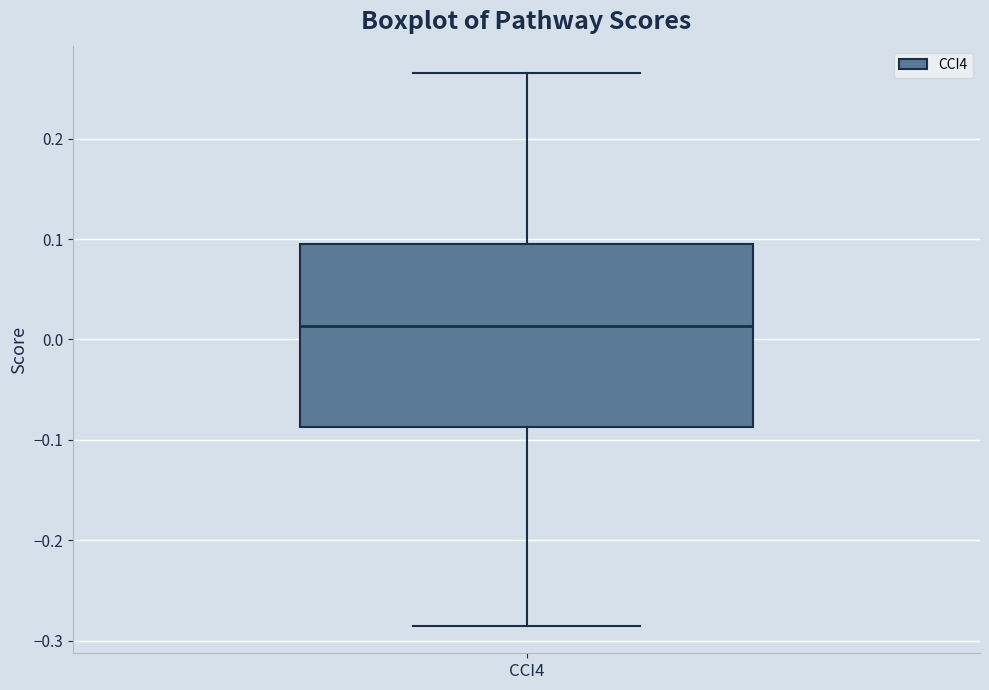

Transcribe this box plot: give where the median line is, the range the box spans, and where the two whiskers end, as read against the y-axis. The values are not printed on the chart, so give them approximately, as read against the axis.

median 0.01, box -0.09 to 0.09, whiskers -0.28 to 0.27